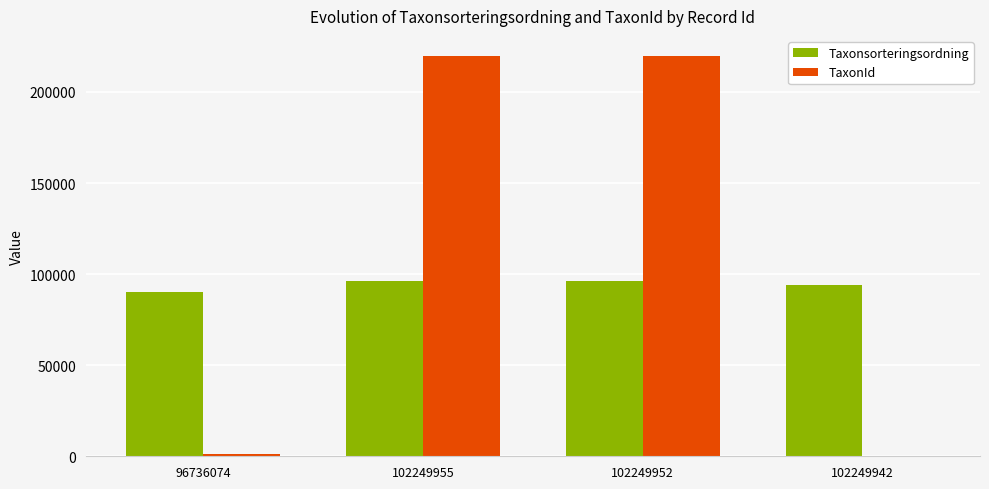

The Taxonsorteringsordning series shows 22009 at 102249942. True or false?

False